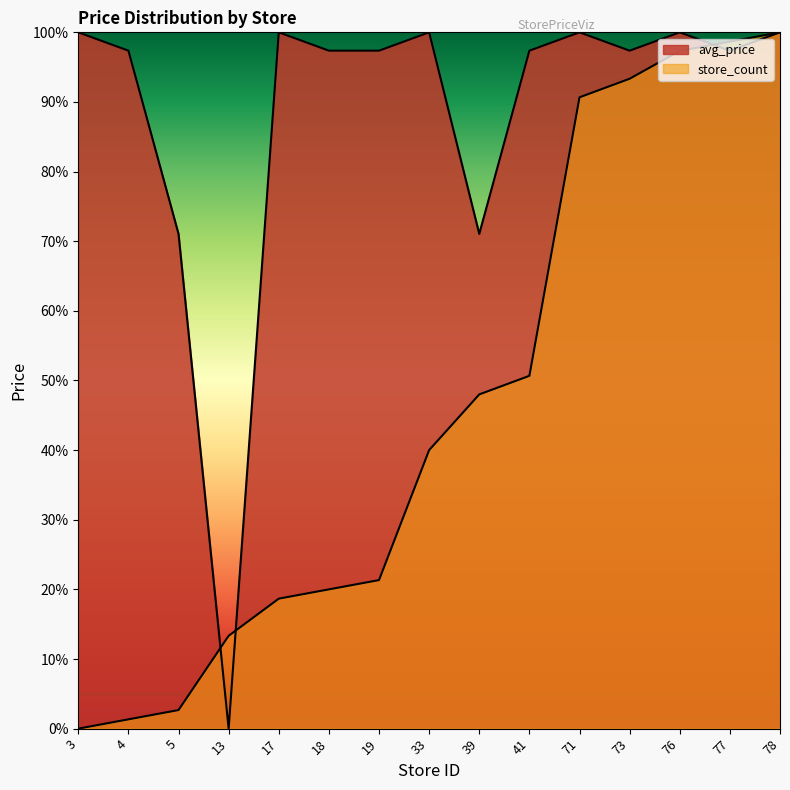

What is the value of the avg_price point at the 7th from the left?

1.0